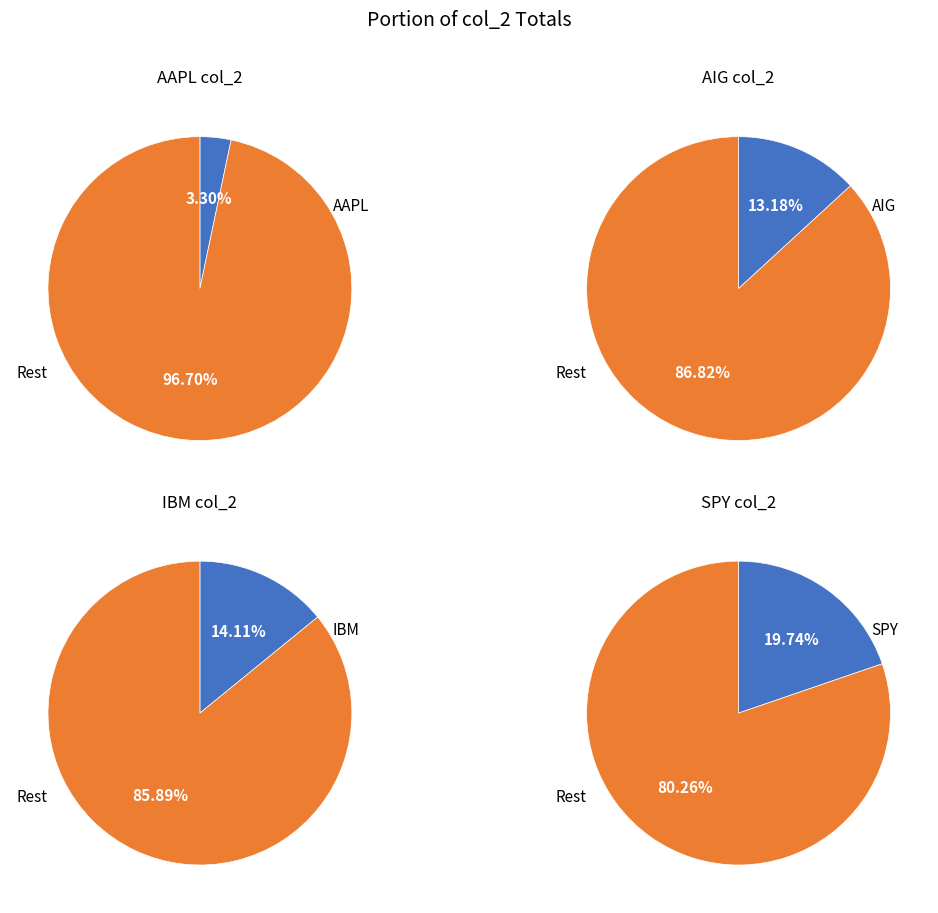

Which has a higher value, SPY or AAPL?

SPY